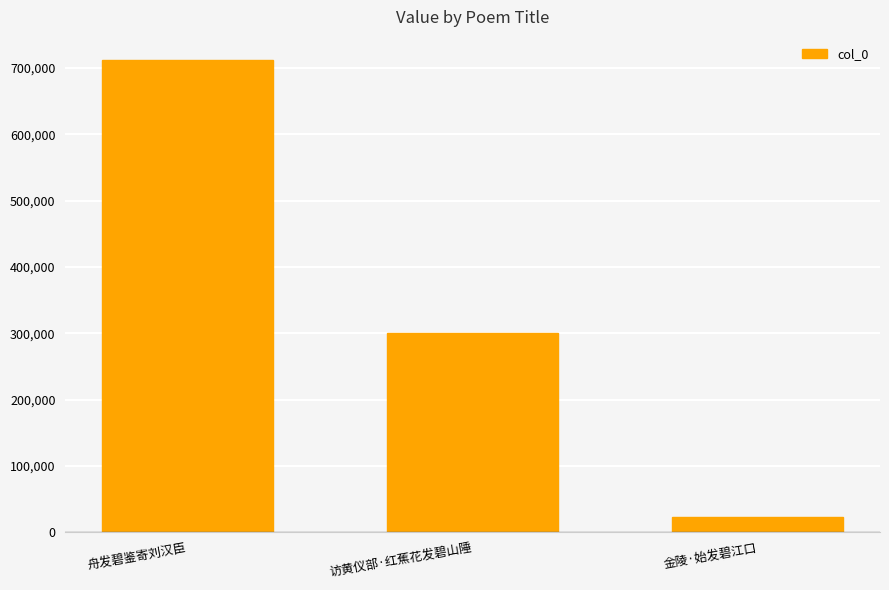

What is the change in value from 舟发碧鉴寄刘汉臣 to 访黄仪部·红蕉花发碧山陲?

-410355